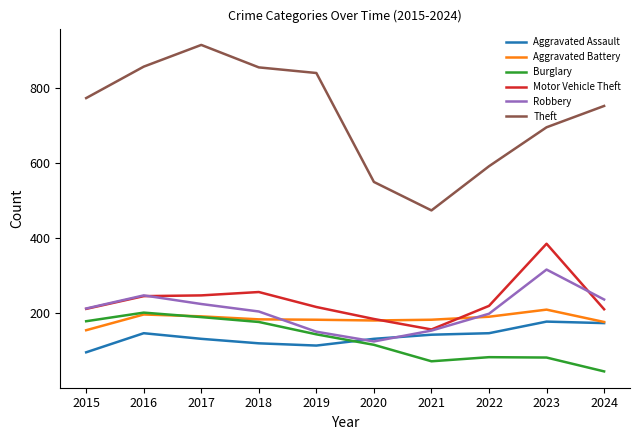

What is the sum of all Theft values?

7310